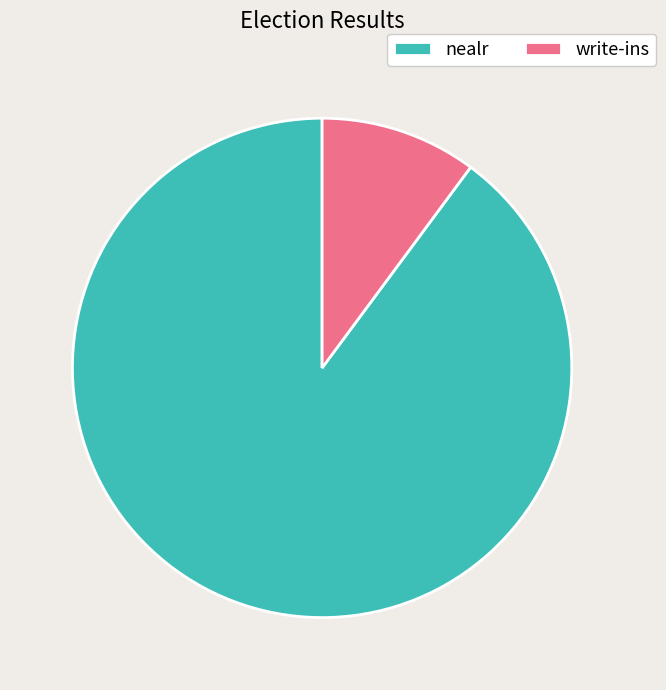

Is there a majority slice in this chart?

Yes